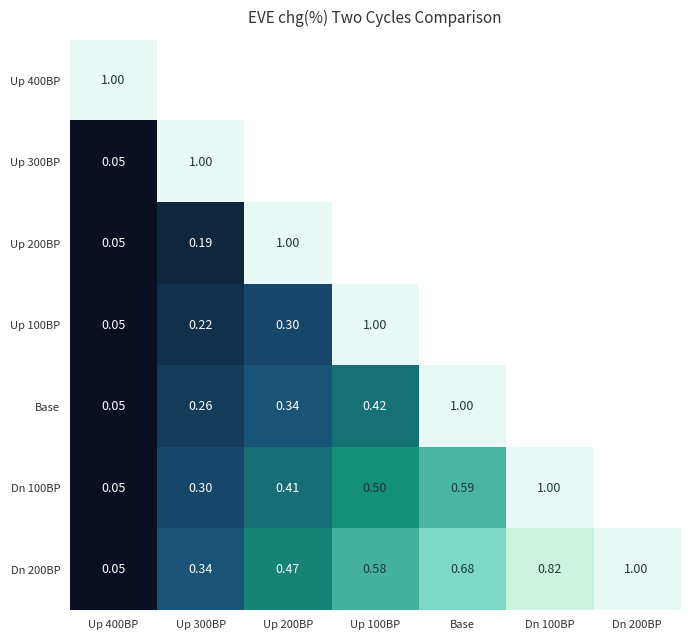

At how many categories does at least one series exceed 0?

7